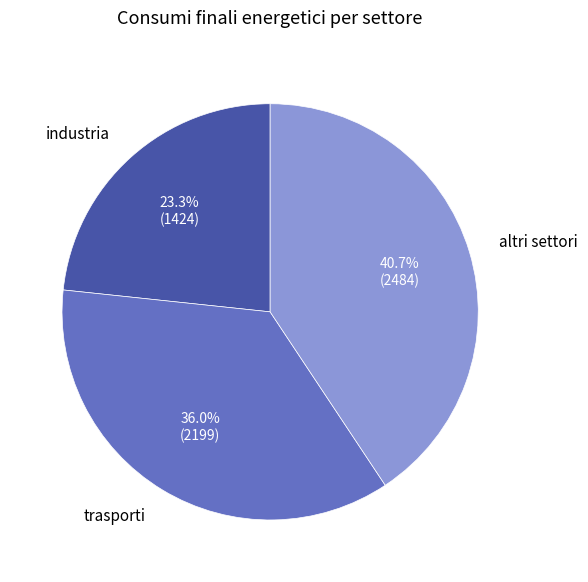

Does industria represent more than half of the total?

No